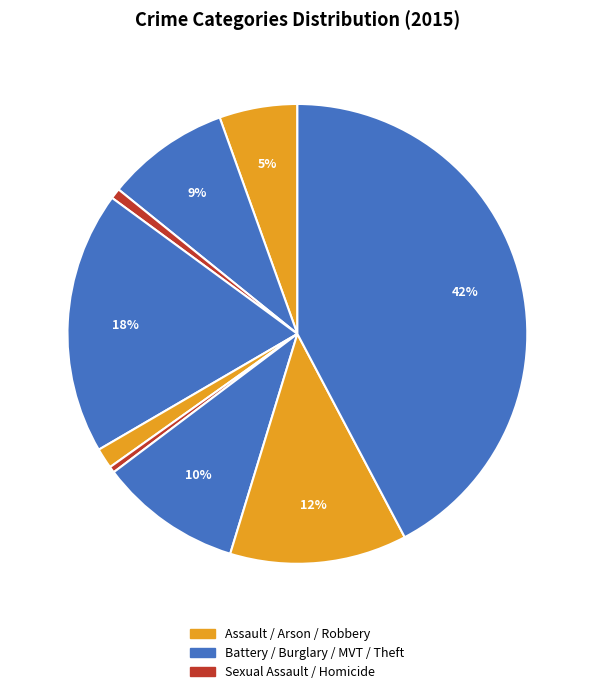

How many segments does this pie chart have?

9